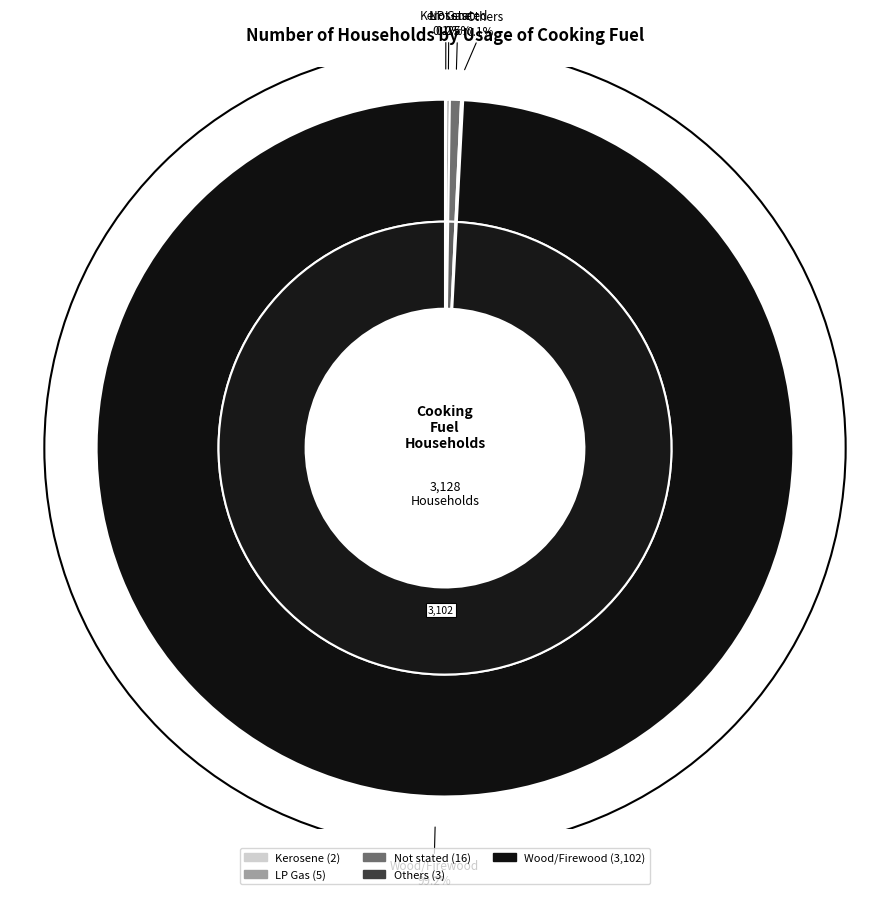

What is the ratio of the value at Wood/Firewood to the value at LP Gas?

620.4